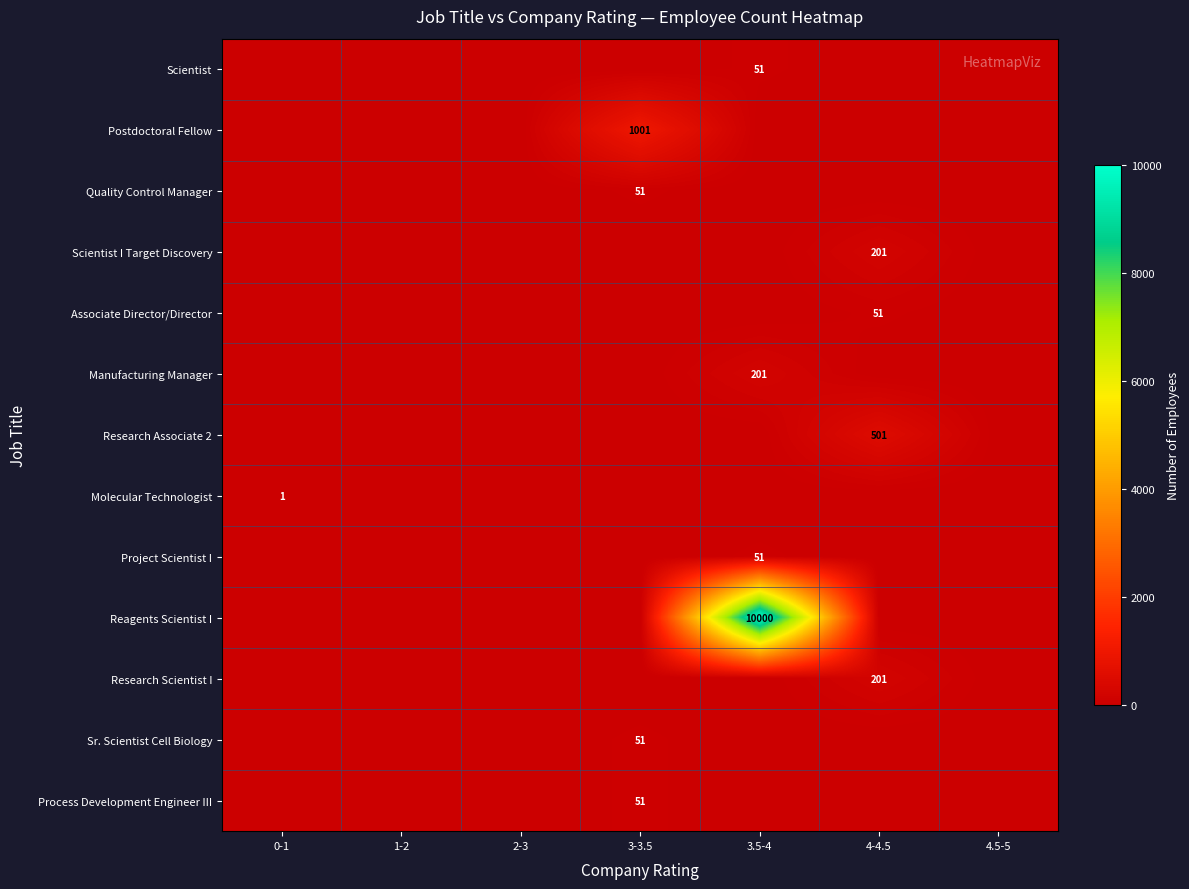

At how many categories does at least one series exceed 9523?

1